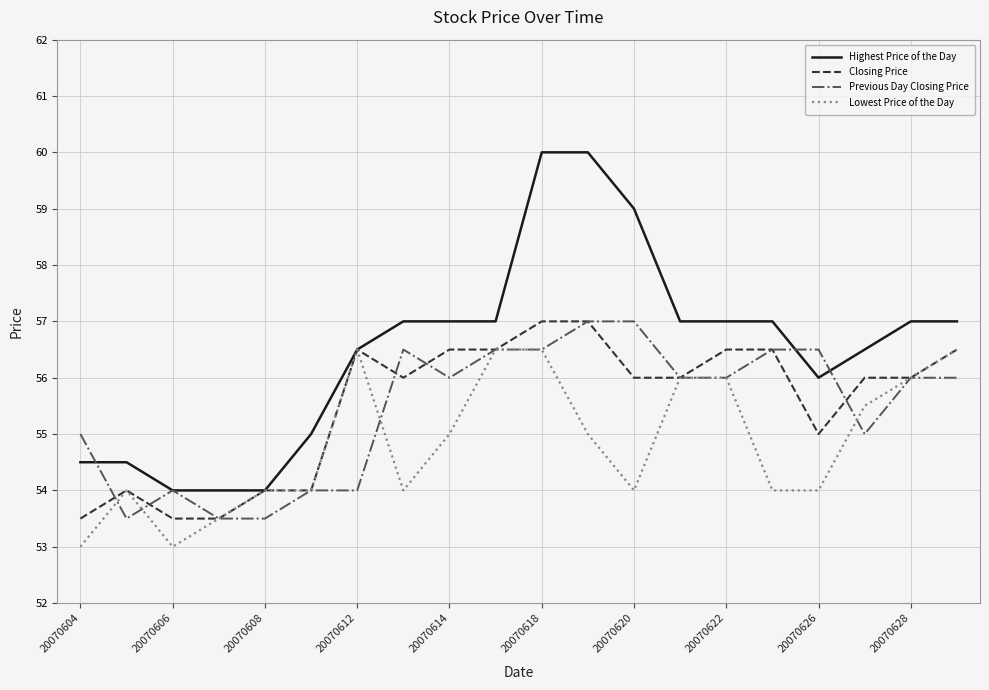

What is the minimum value for Previous Day Closing Price?

53.5